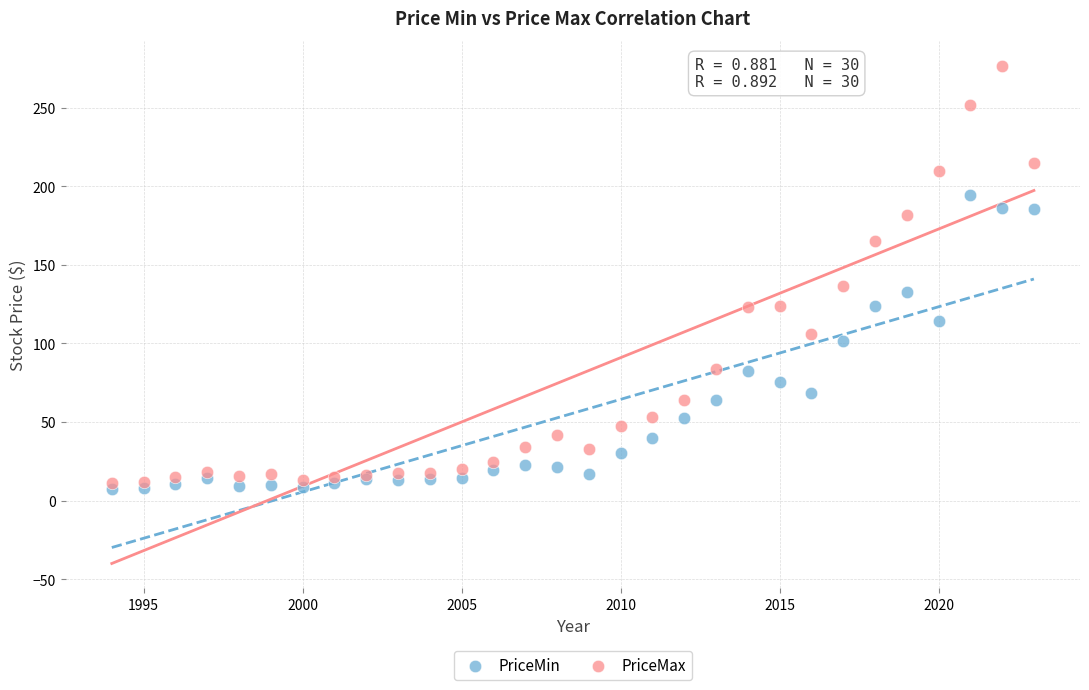

Which series reaches the maximum Y coordinate?

PriceMax